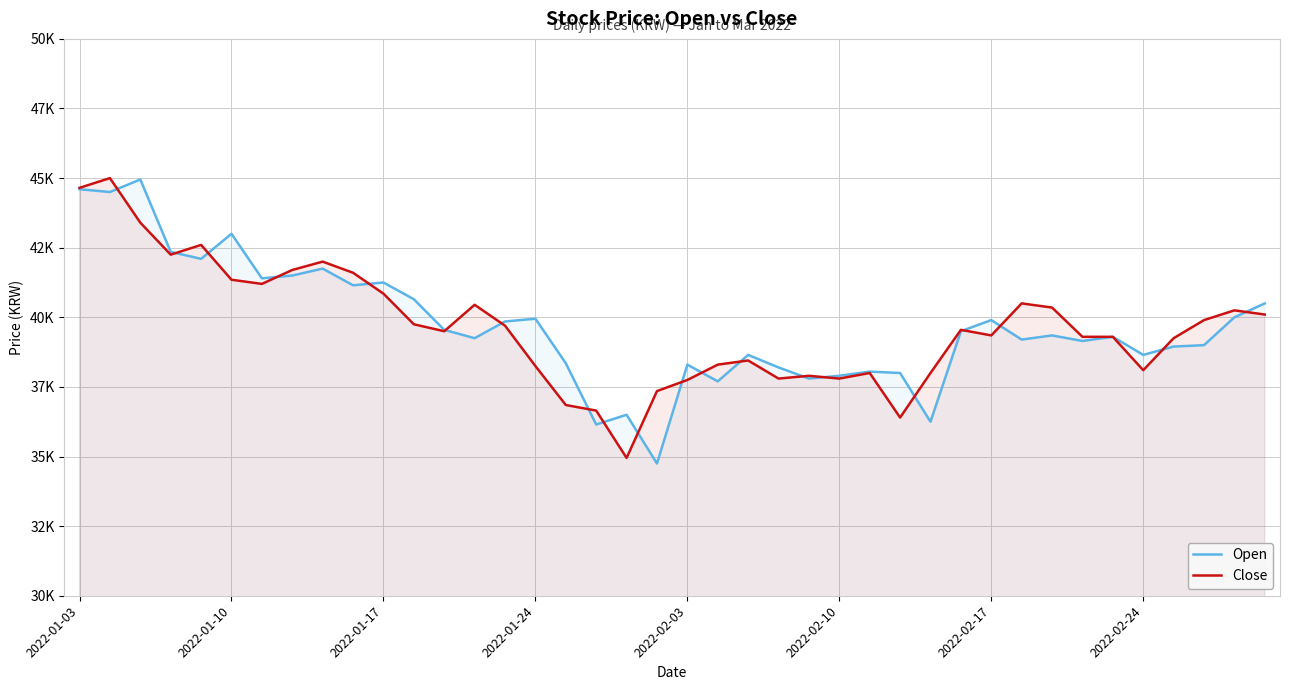

What is the greatest value displayed?

45000